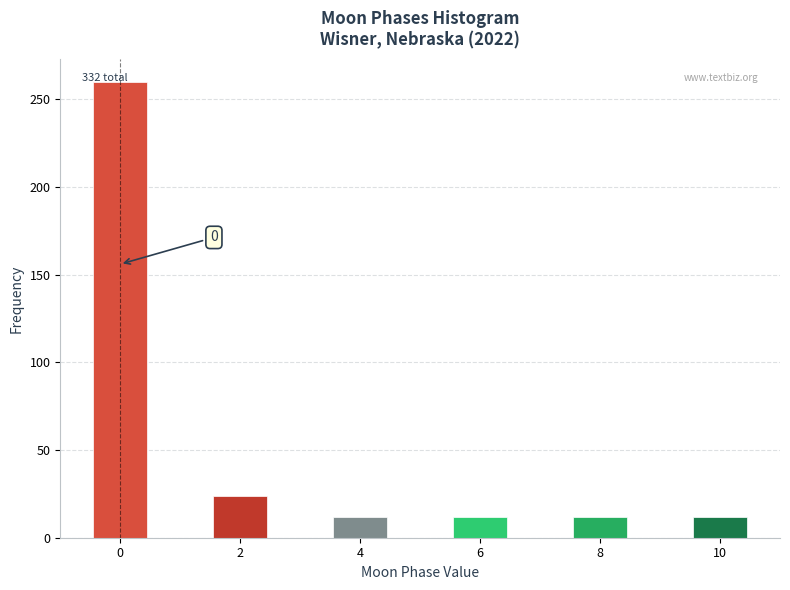

Over which range of the x-axis is the bar tallest?

-0.5 to 0.5